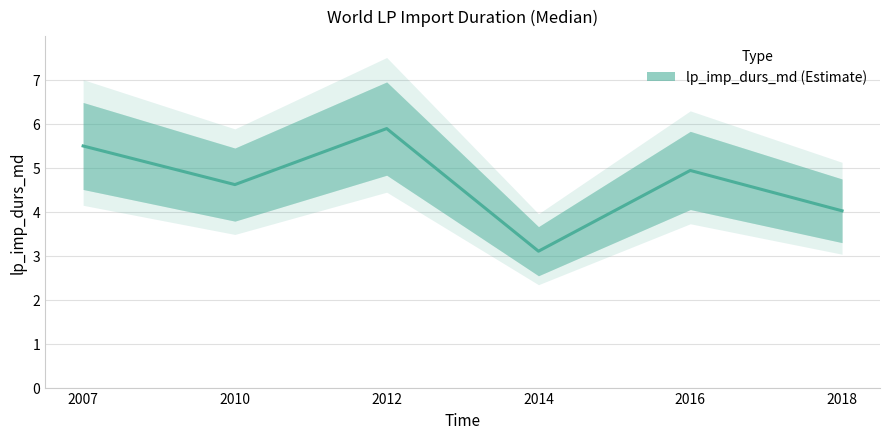

List the labels in order of value, largest first.

2012, 2007, 2016, 2010, 2018, 2014